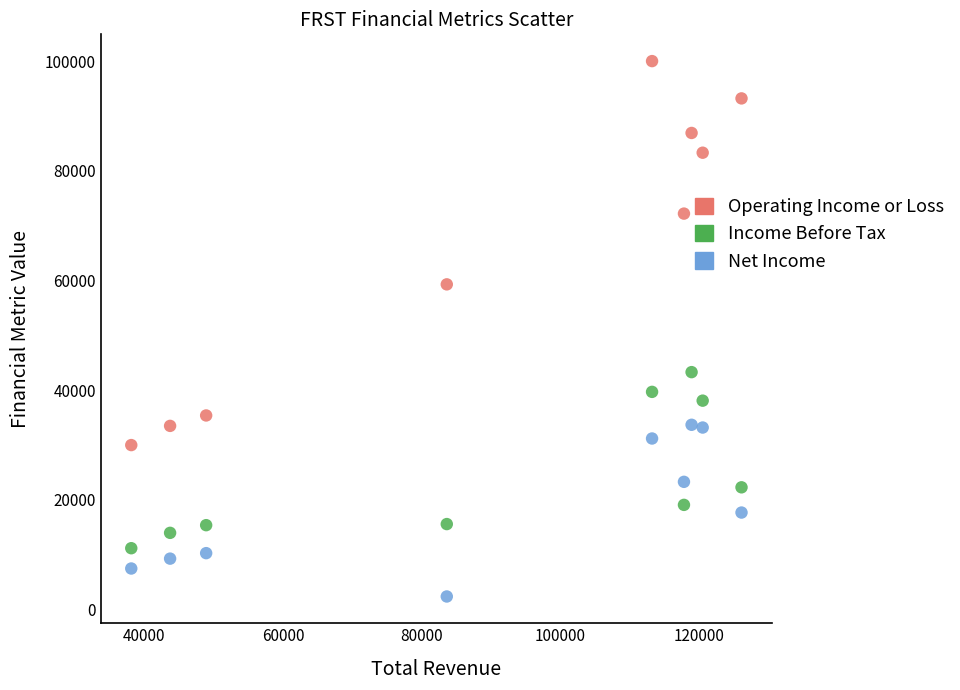

Which series contains the lowest Y value?

Net Income